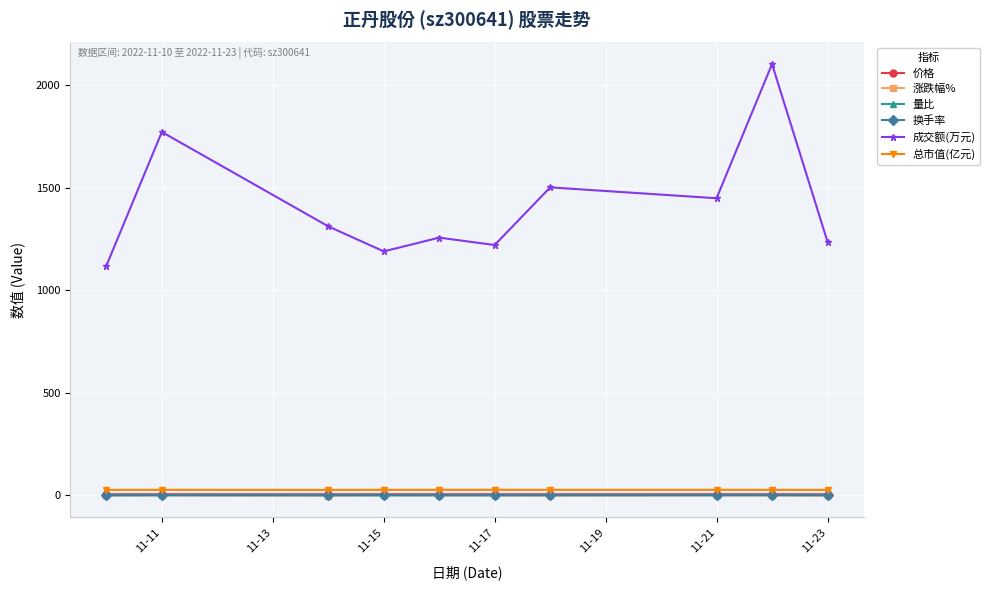

Which series has the largest total across all categories?

成交额(万元)